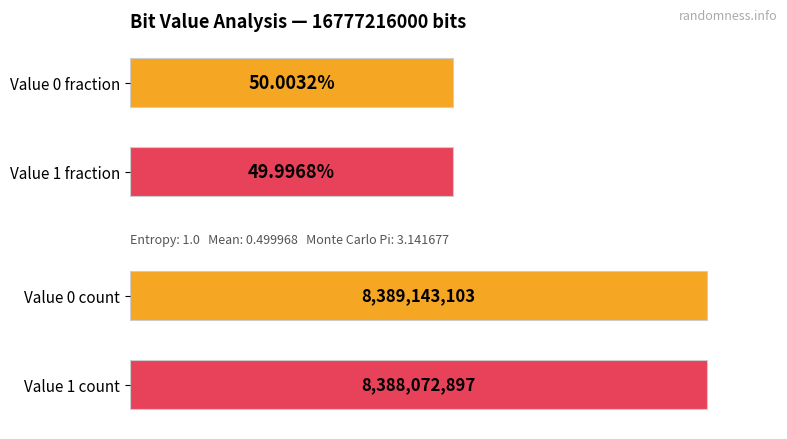

What is the difference between the maximum and minimum values in the Occurrences series?

1070206.0